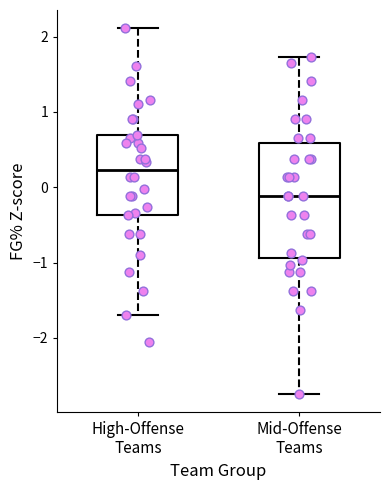

Reading left to right, transcribe this box plot: for each box, give where its median line is, the range the box spans, and where its two whiskers end, as read against the y-axis. The values are not printed on the chart, so give them approximately, as read against the axis.

High-Offense Teams: median 0.2, box -0.4 to 0.7, whiskers -1.7 to 2.1
Mid-Offense Teams: median -0.1, box -0.9 to 0.6, whiskers -2.7 to 1.7